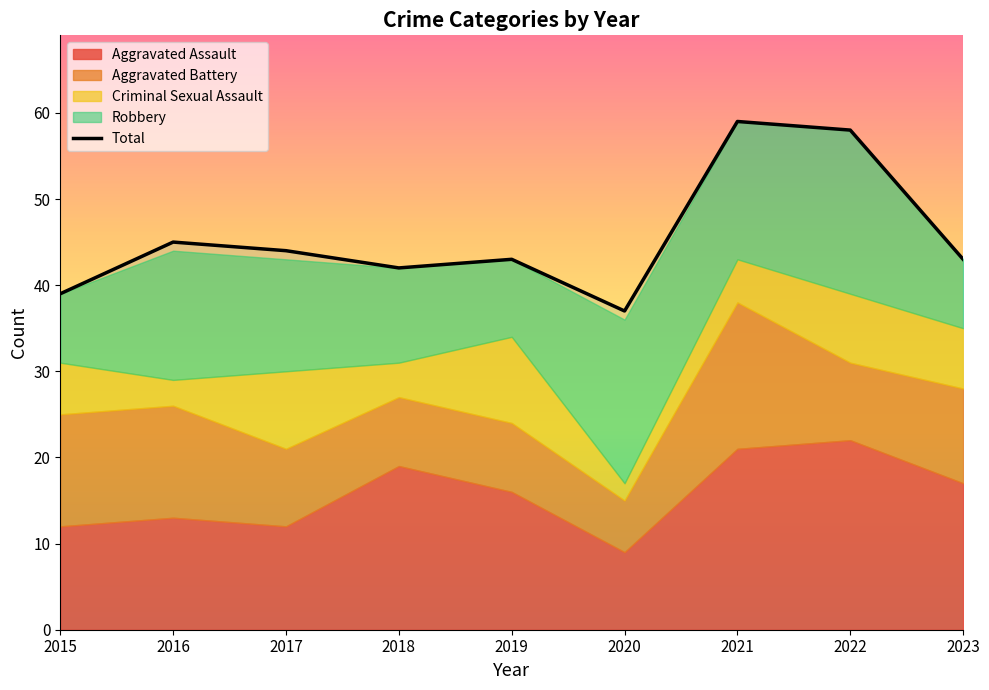

How many points are higher than both their immediate neighbors (excluding endpoints)?

3